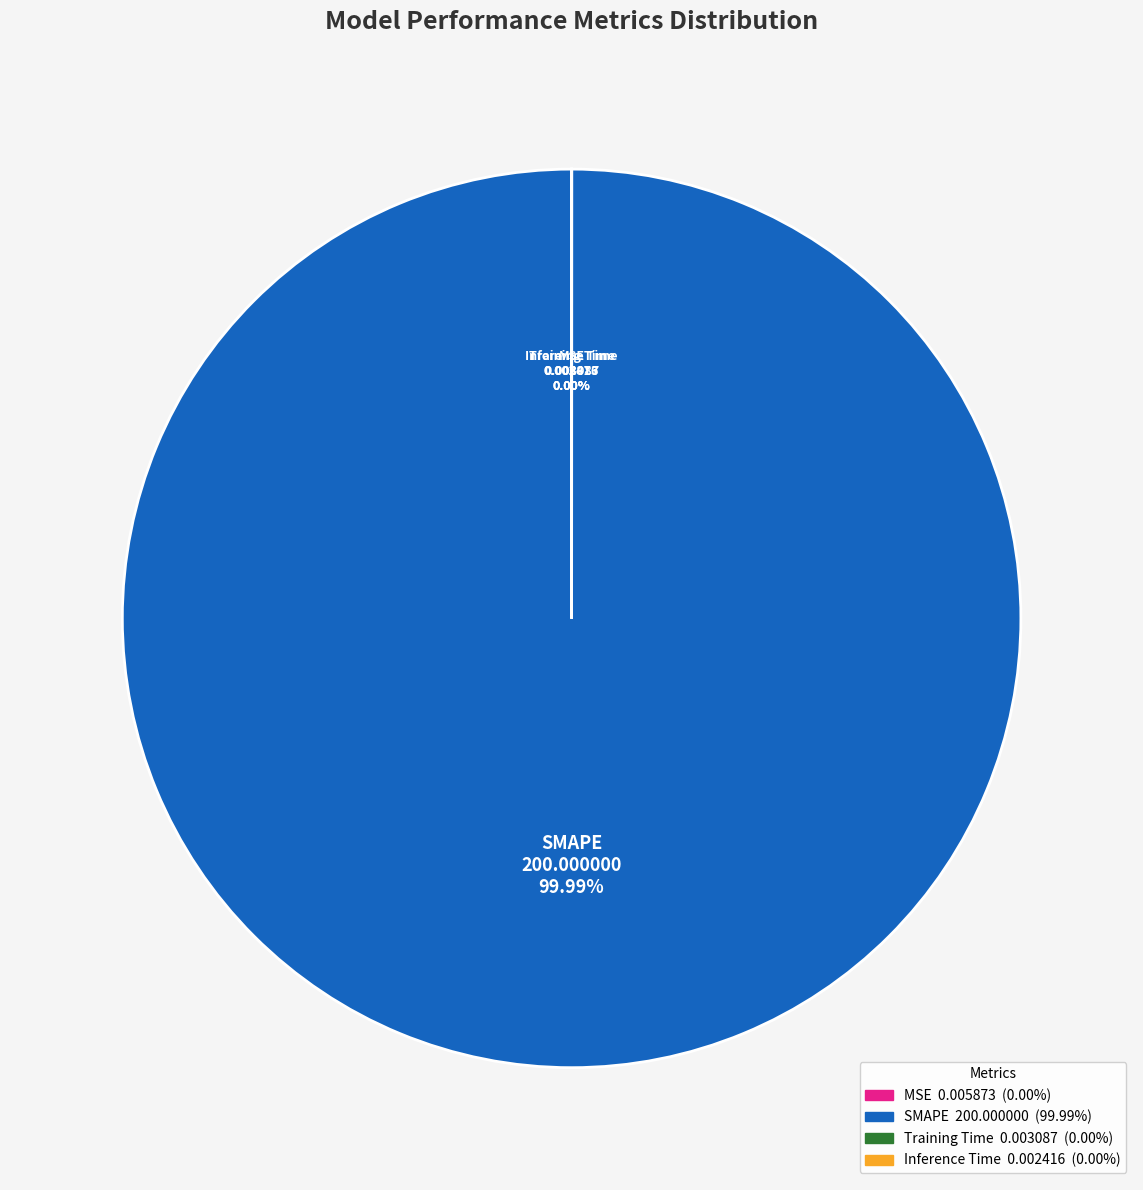

Which slice represents more than half of the pie?

SMAPE